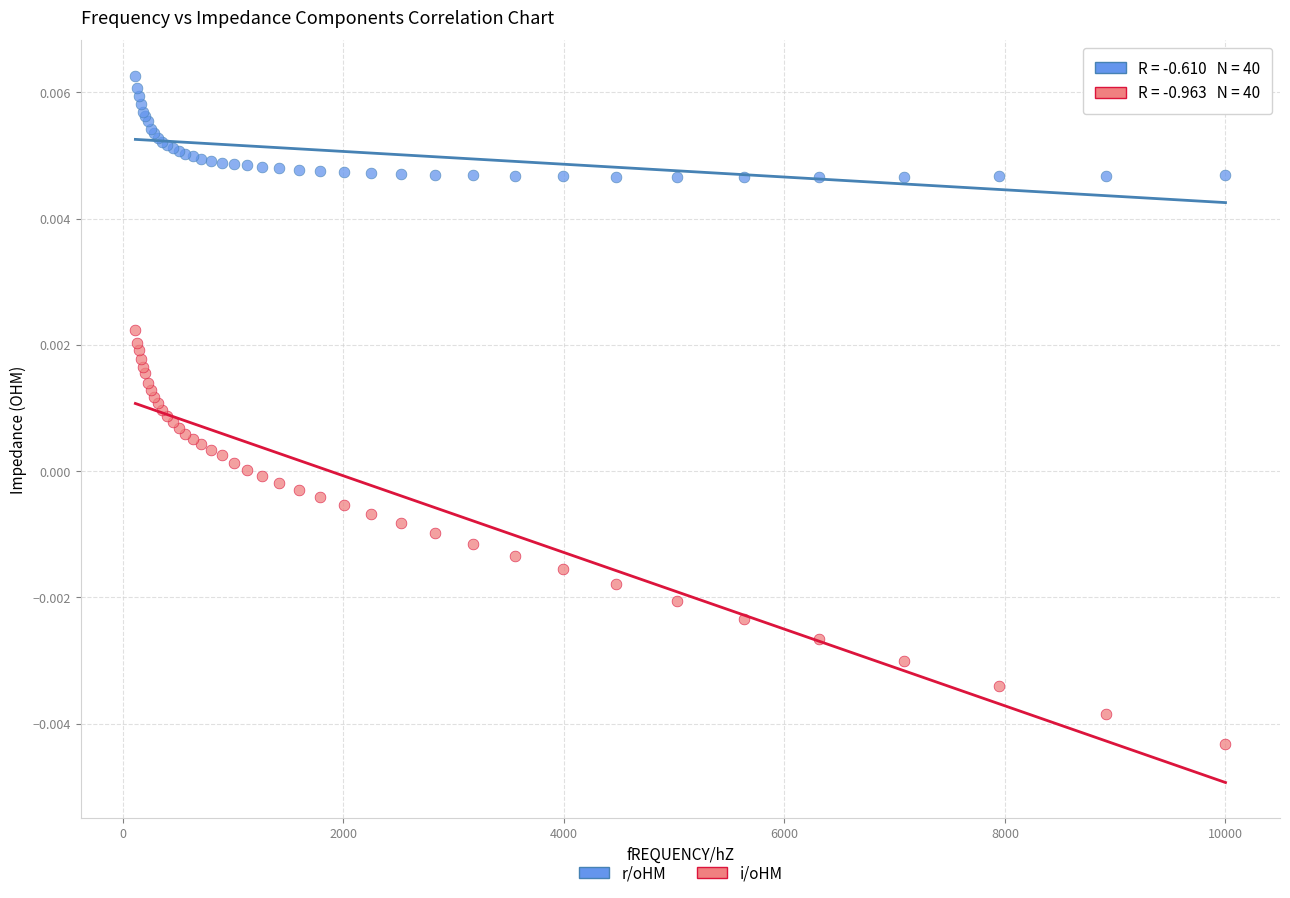

What are all the series names shown in the legend?

r/oHM, i/oHM